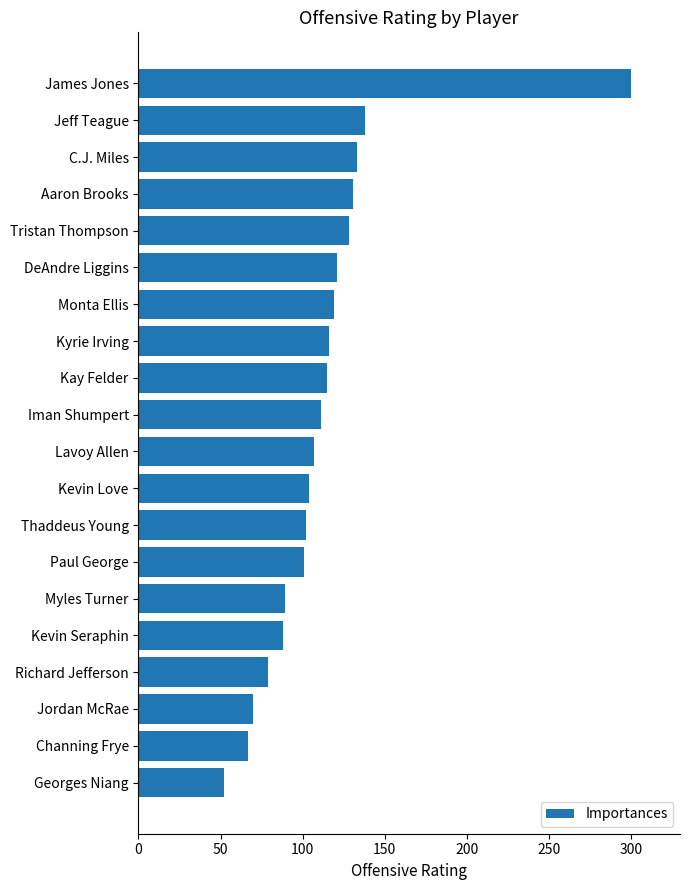

True or false: the data shows 111 at Iman Shumpert.

True